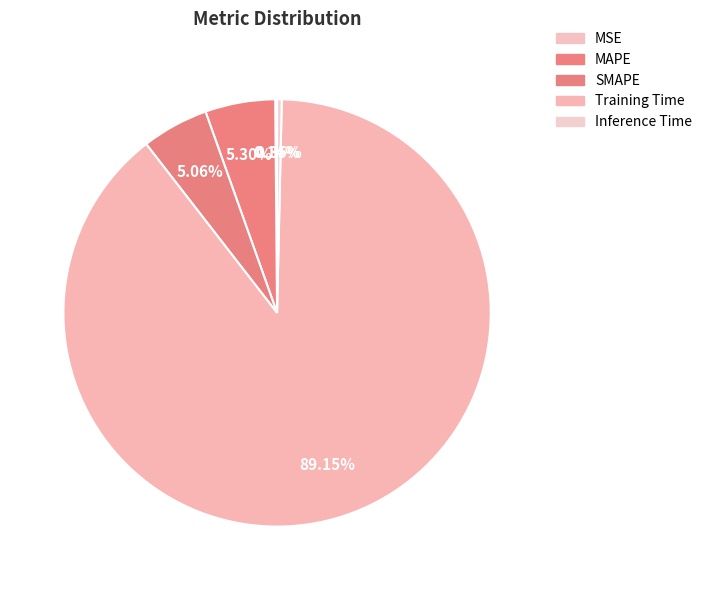

Which slice represents more than half of the pie?

Training Time